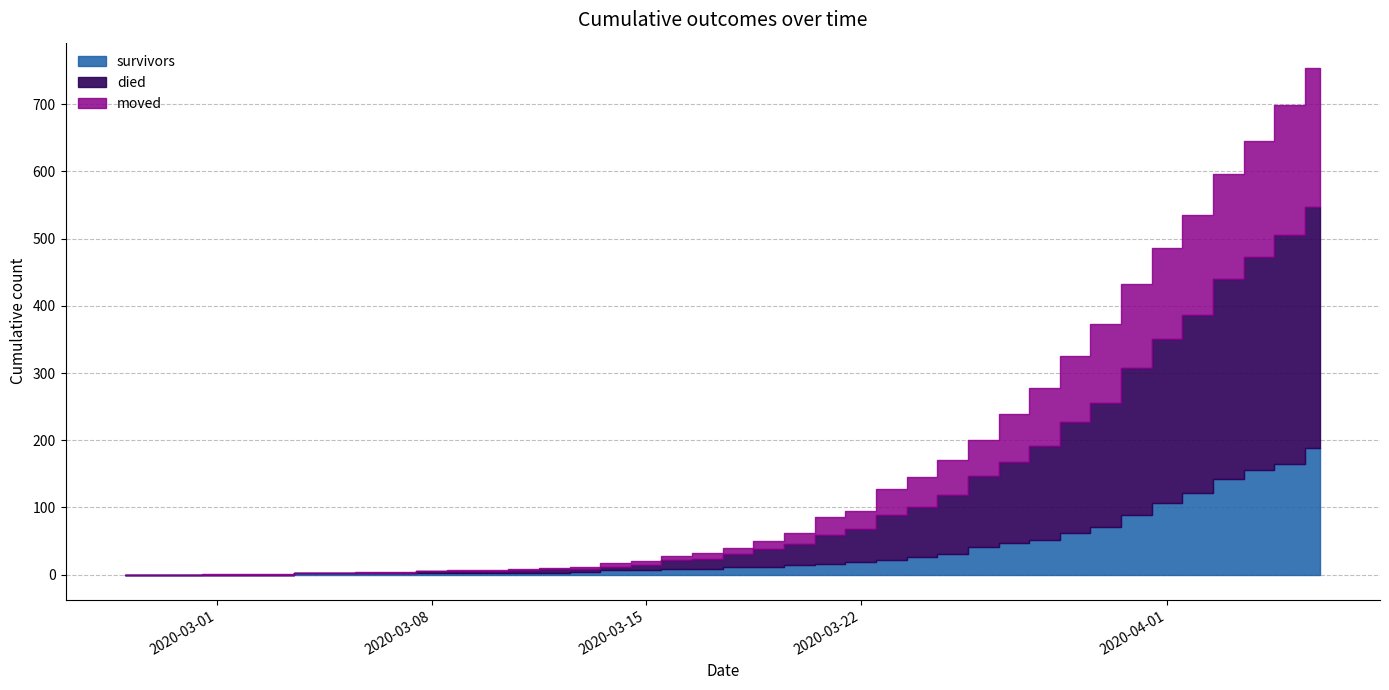

What is the difference between the highest and lowest values at 2020-03-23?

44